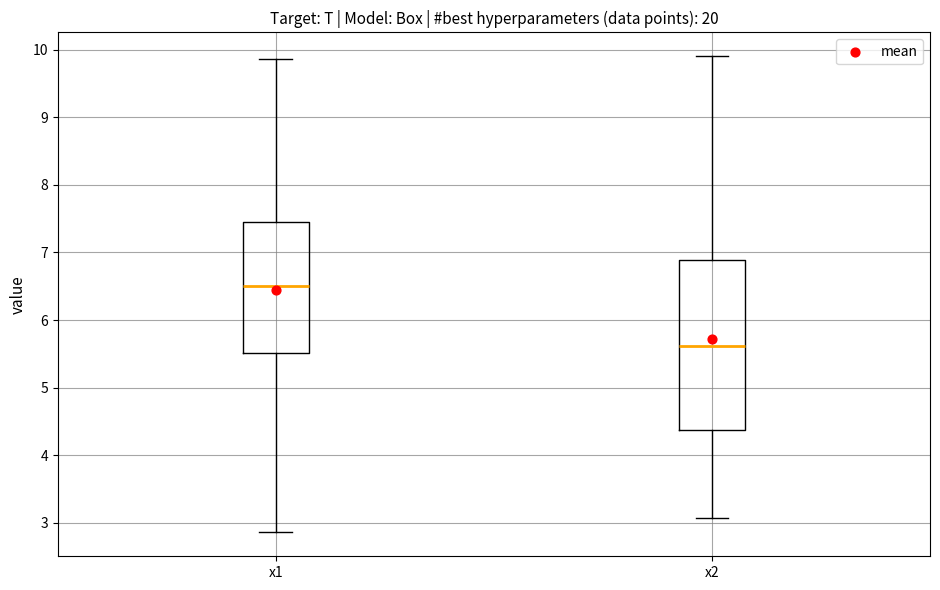

Where does the upper whisker of the box for x2 end on the y-axis? The values are not printed on the chart, so give them approximately, as read against the axis.

9.9